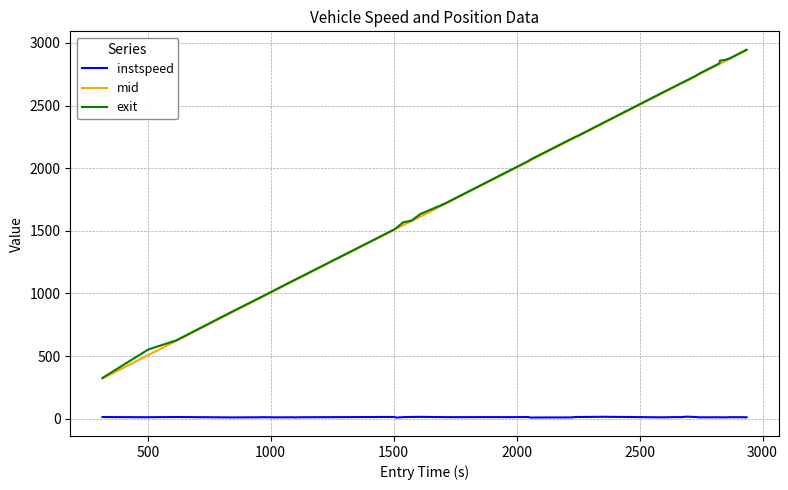

What is the lowest value of the exit series?

325.6